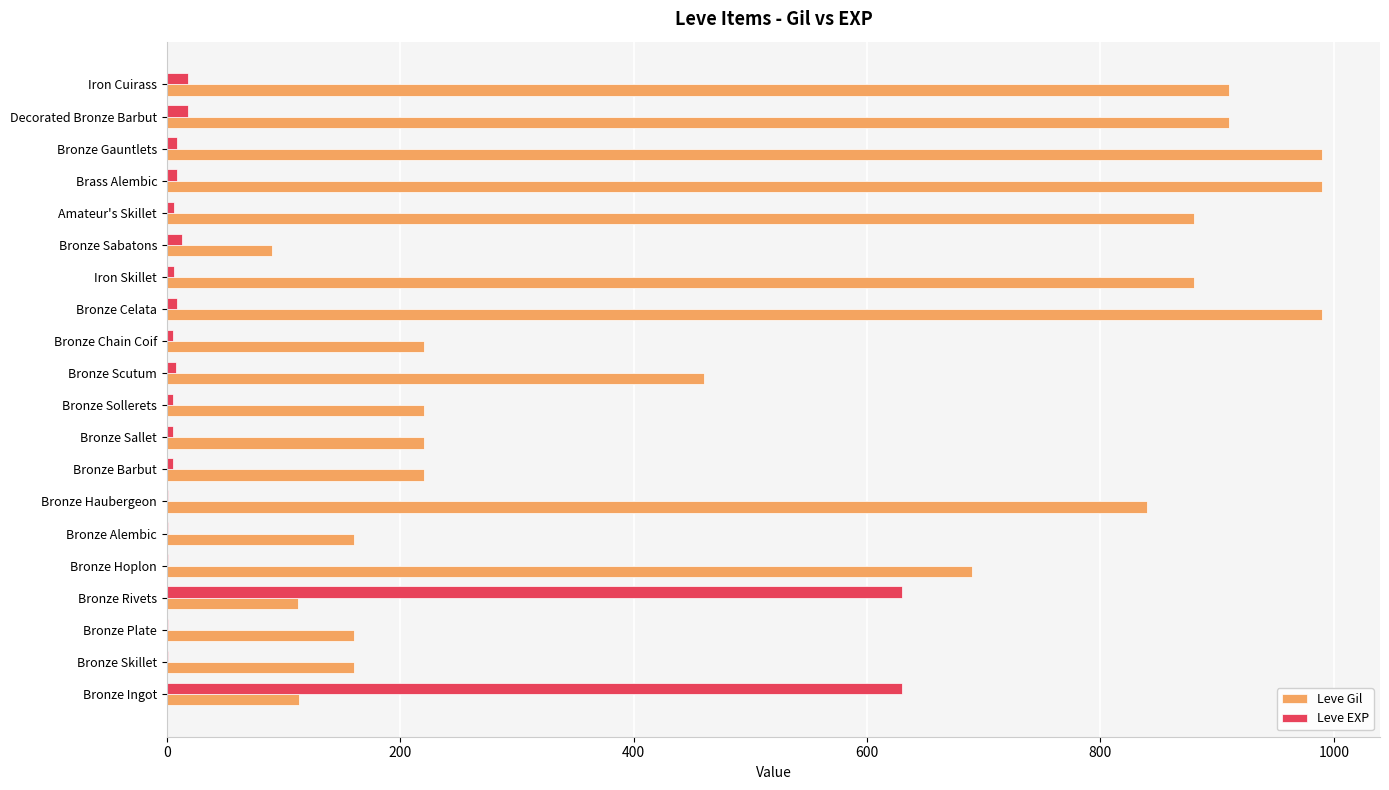

Where is Leve Gil nearest to the value 540?

Bronze Scutum